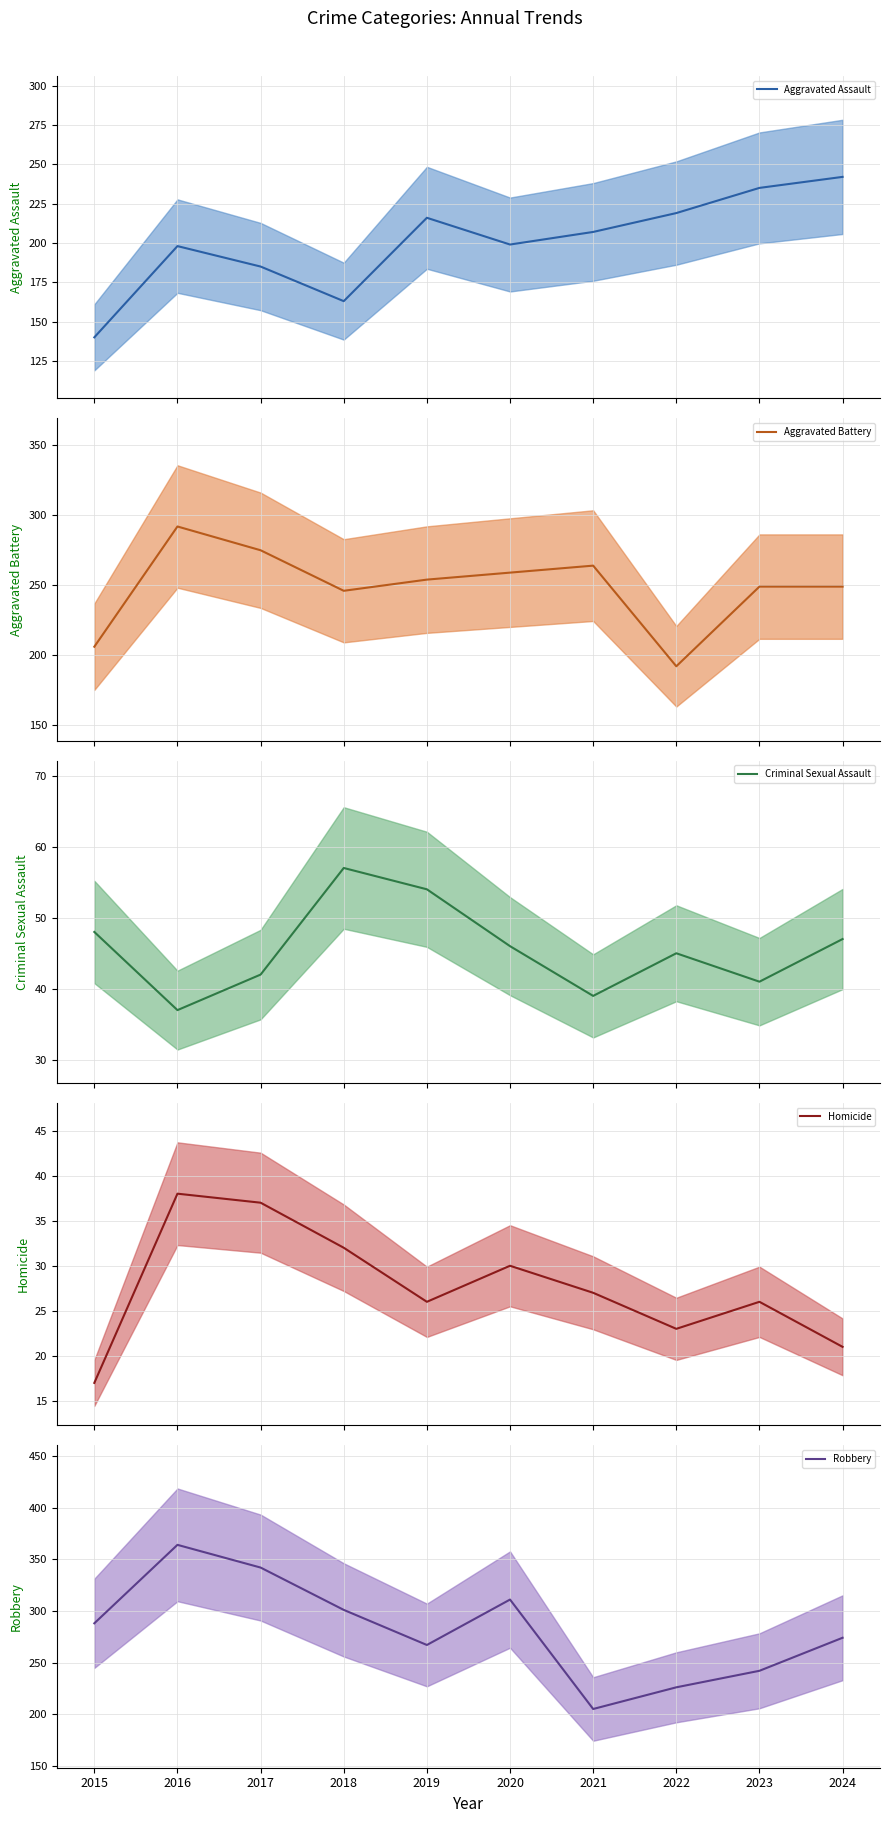

How many lines are shown in the chart?

5